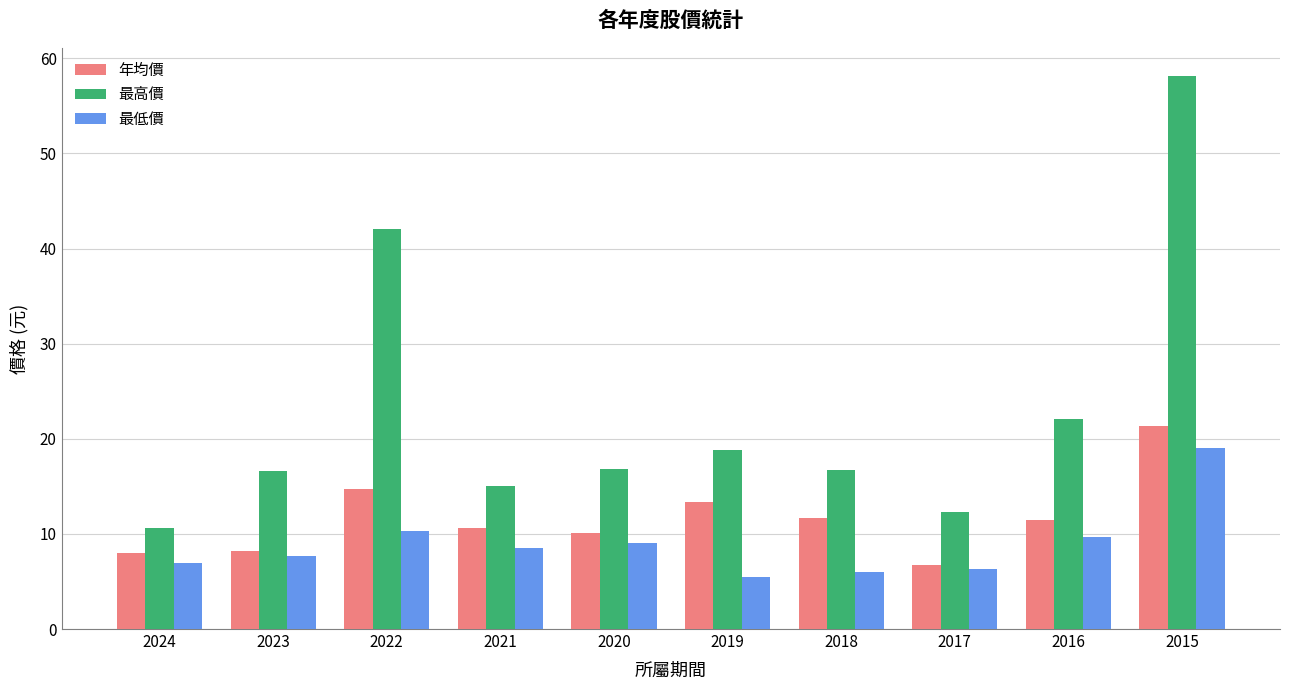

Read the 年均價 value at 2023.

8.2